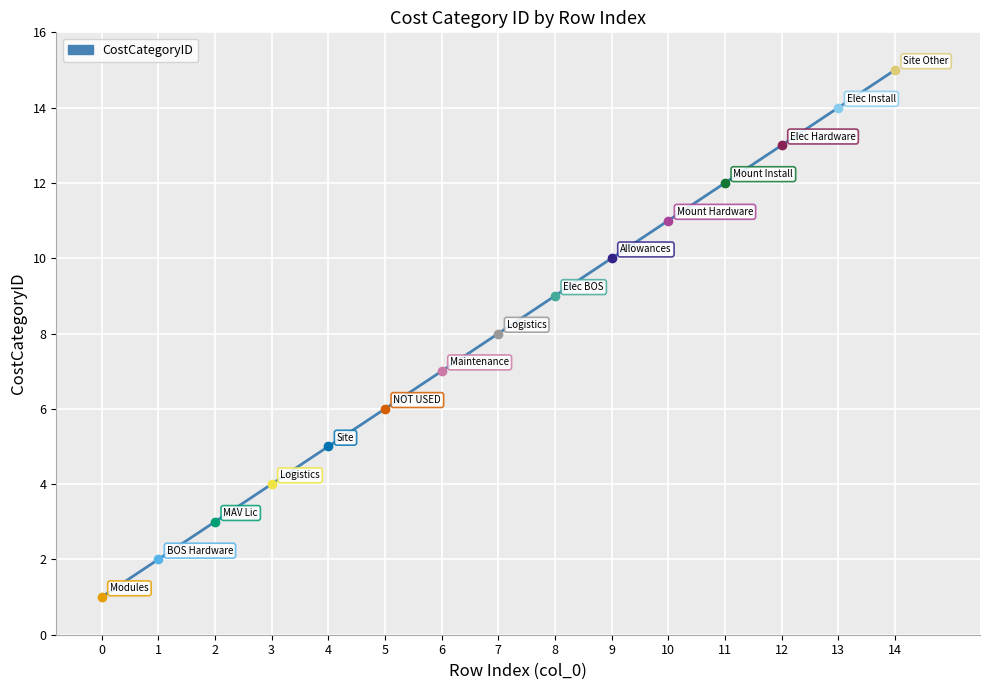

What is the average value?

8